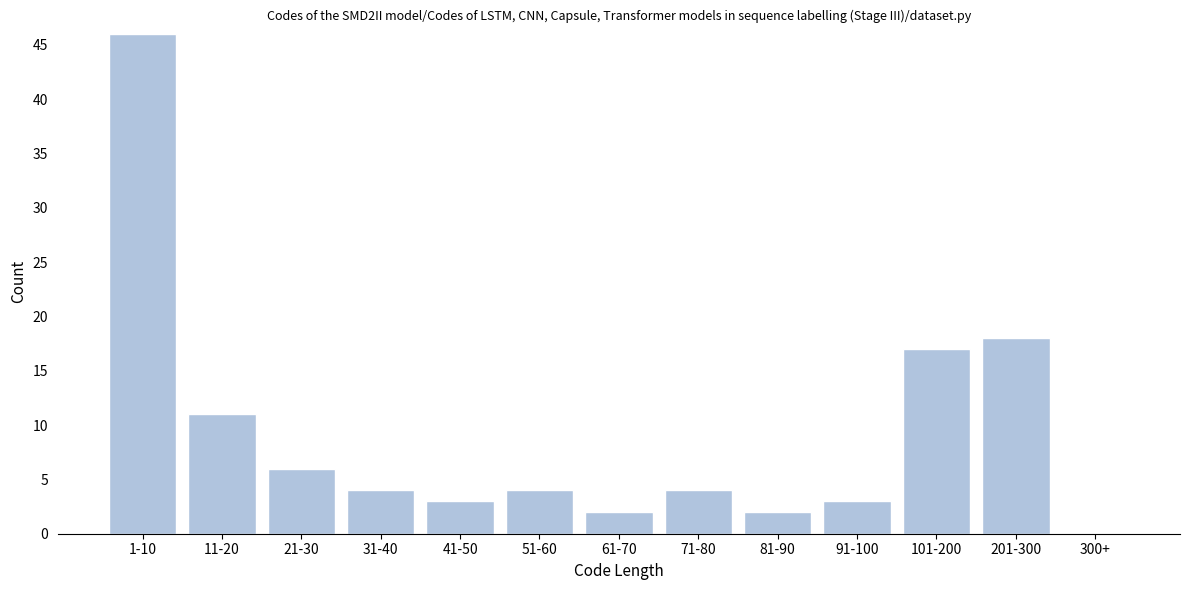

Reading left to right, extract all data points from this chart.

1-10=46	11-20=11	21-30=6	31-40=4	41-50=3	51-60=4	61-70=2	71-80=4	81-90=2	91-100=3	101-200=17	201-300=18	300+=0